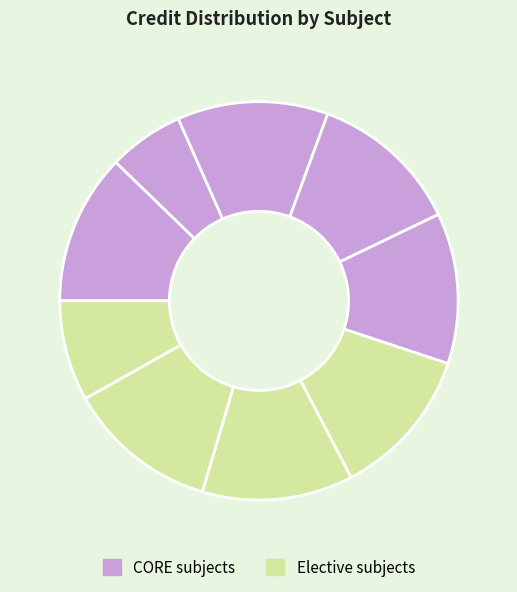

How many segments does this pie chart have?

9